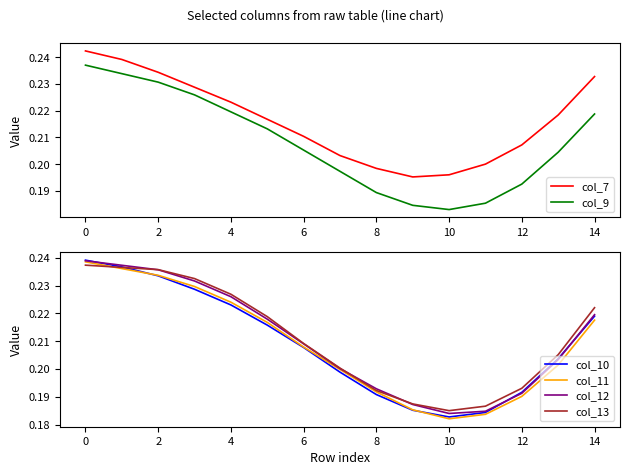

At which label does col_10 reach its minimum?

10